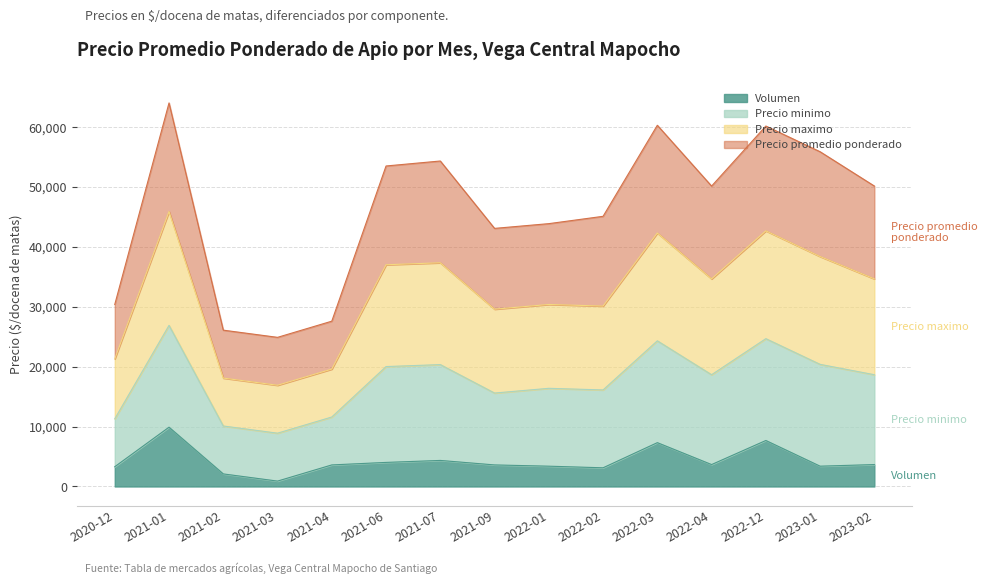

Between 2022-03 and 2021-03, which is larger?

2022-03